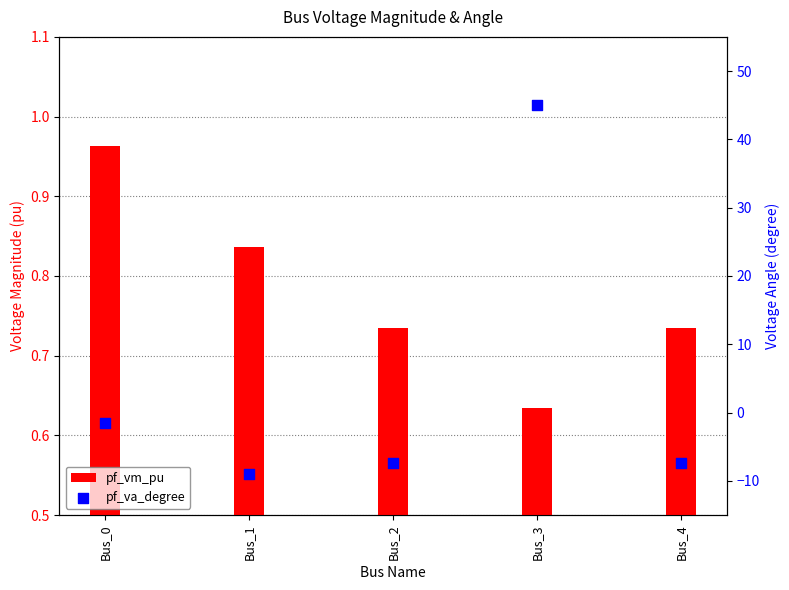

What is the total value across all series at Bus_1?

-8.1